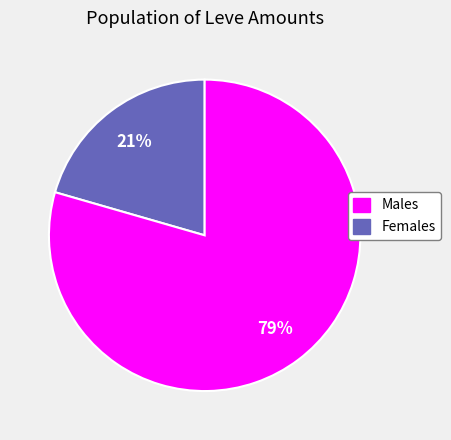

Is there any slice that represents more than half of the pie?

Yes